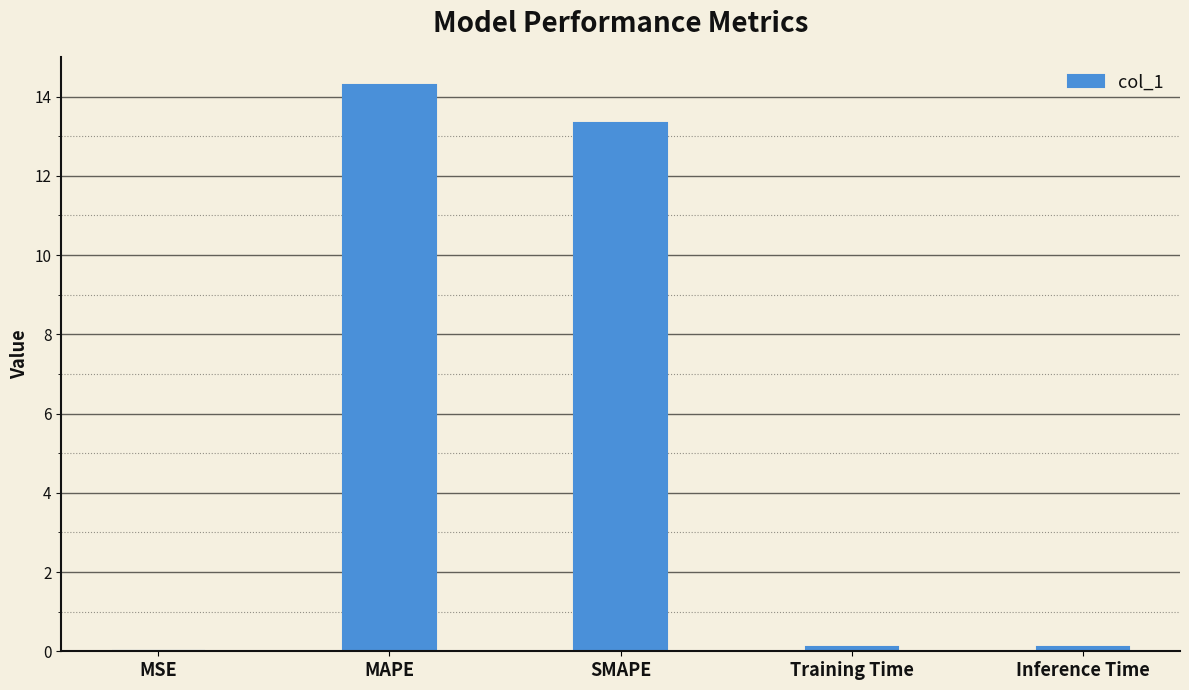

At which label is the value closest to 7?

SMAPE